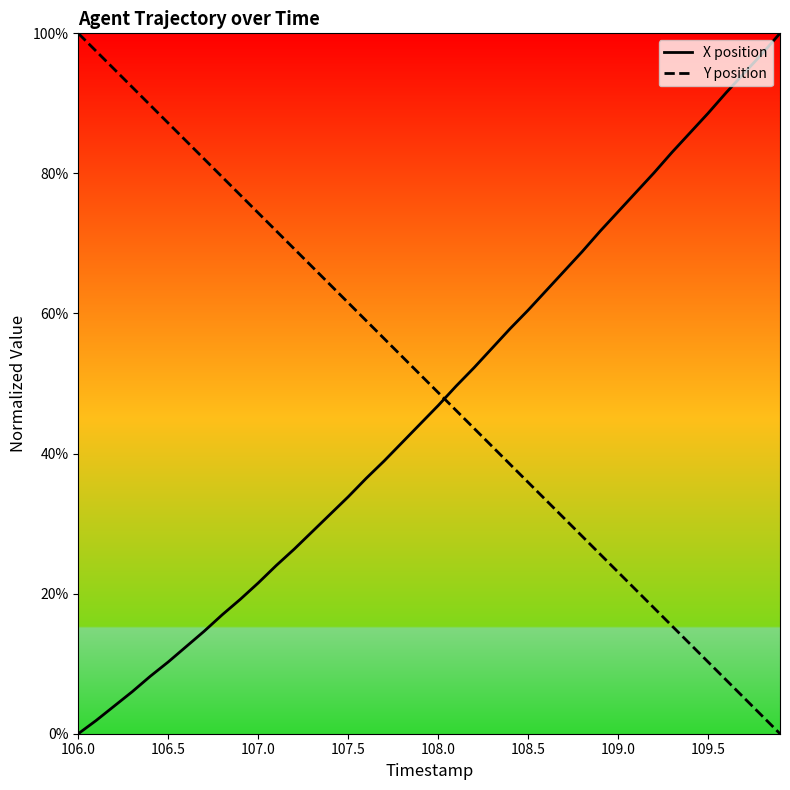

True or false: X position has more than 2 points higher than both neighbors.

False